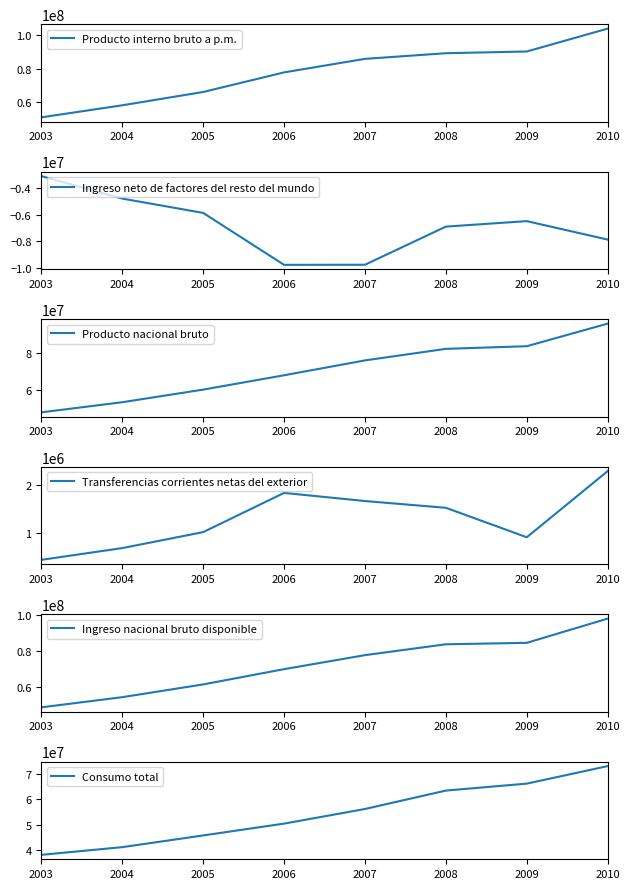

Reading right to left, what are all the values shown in this chart?

Producto interno bruto a p.m.: 2010=103806380	2009=90219527	2008=89205487	2007=85849774	2006=77830577	2005=66192596	2004=58303211	2003=51156415
Ingreso neto de factores del resto del mundo: 2010=-7863106	2009=-6474353	2008=-6886512	2007=-9756789	2006=-9764077	2005=-5855134	2004=-4777493	2003=-3084880
Producto nacional bruto: 2010=95943274	2009=83745175	2008=82318975	2007=76092984	2006=68066500	2005=60337462	2004=53525718	2003=48071535
Transferencias corrientes netas del exterior: 2010=2291255	2009=907759	2008=1523440	2007=1665327	2006=1835191	2005=1015086	2004=680923	2003=435208
Ingreso nacional bruto disponible: 2010=98234529	2009=84652934	2008=83842416	2007=77758312	2006=69901690	2005=61352548	2004=54206641	2003=48506743
Consumo total: 2010=73065948	2009=66196416	2008=63463159	2007=56241883	2006=50502355	2005=45863929	2004=41270805	2003=38255419